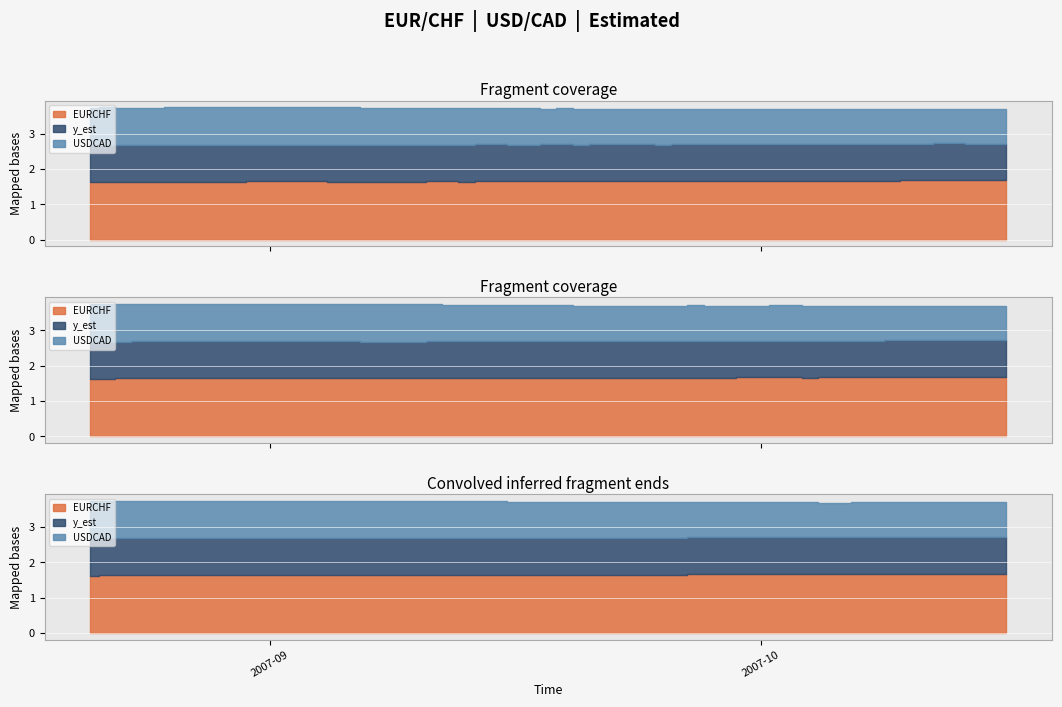

What are all the series names shown in the legend?

EURCHF, y_est, USDCAD